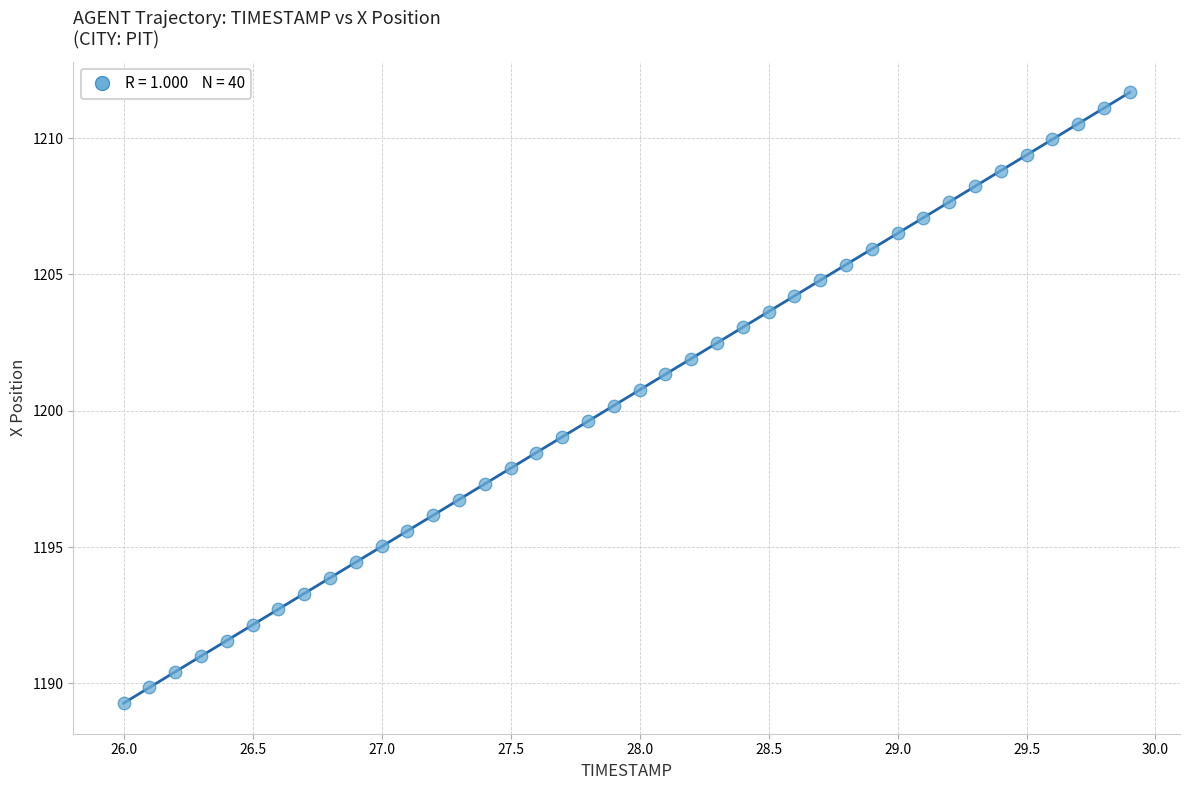

What is the range of Y values (max minus min)?

22.4